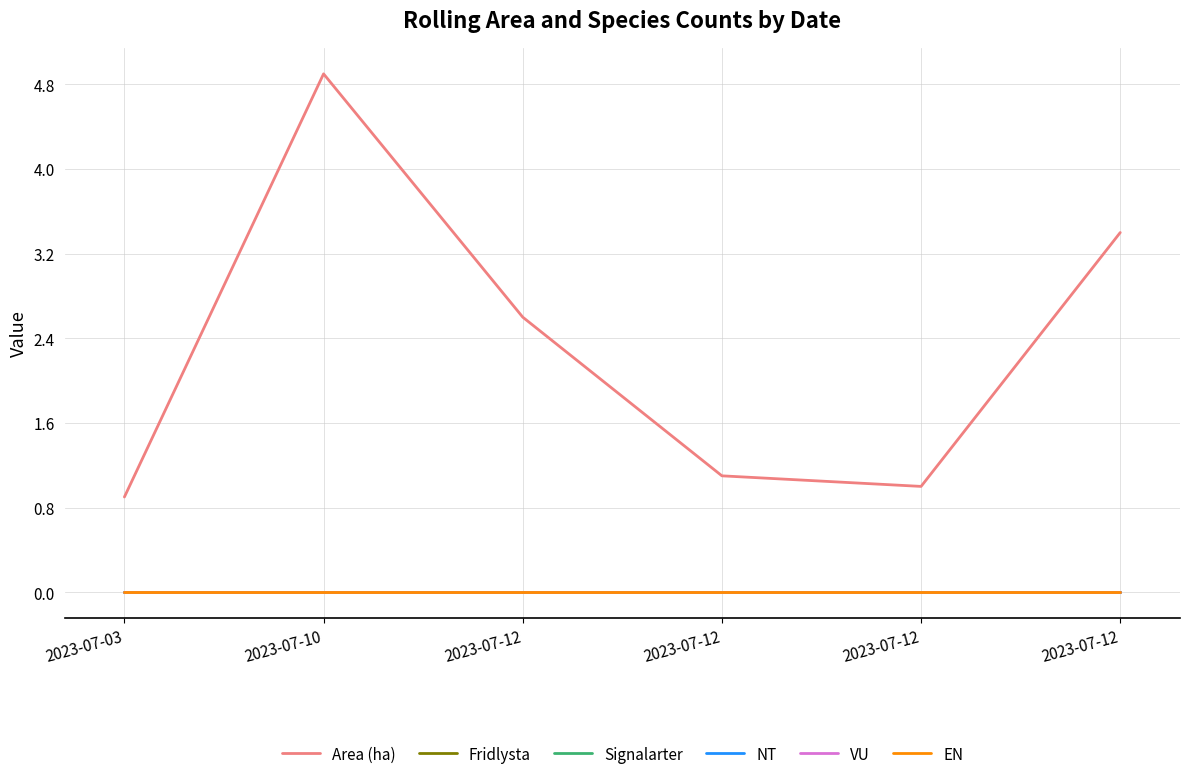

At which category does the chart reach its peak across all series?

2023-07-10